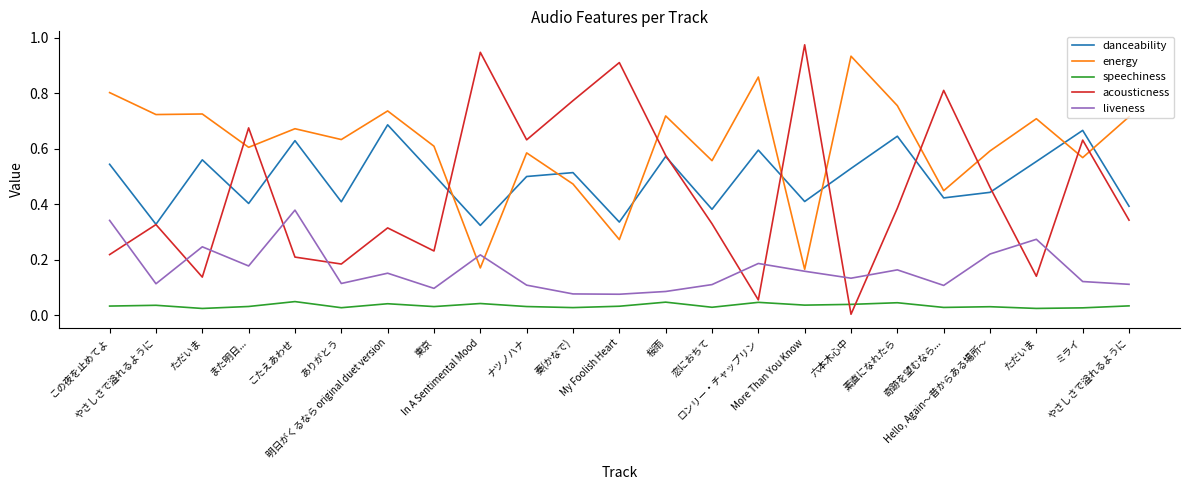

What are all the series names shown in the legend?

danceability, energy, speechiness, acousticness, liveness